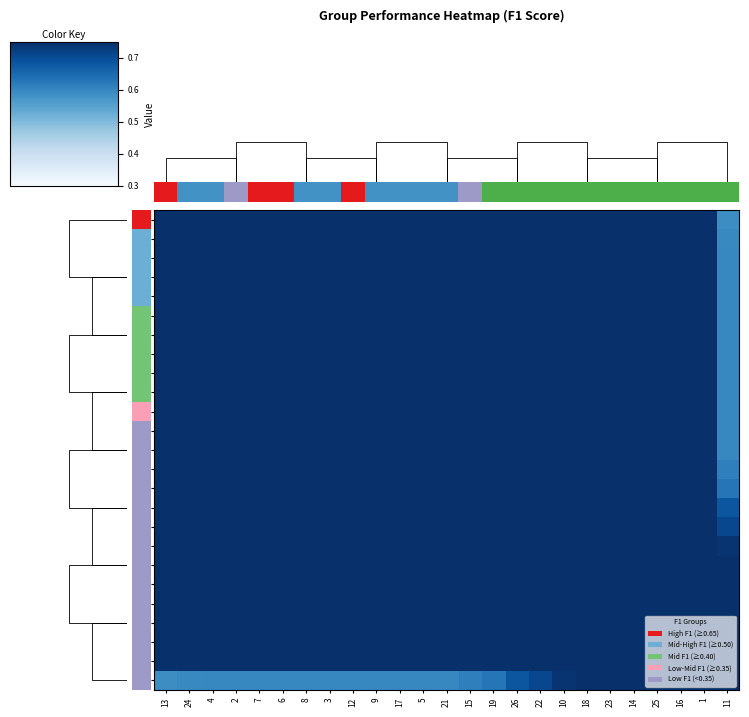

Rank the series at 4 from lowest to highest value.

11, 1, 16, 25, 14, 23, 18, 10, 22, 26, 19, 15, 13, 24, 4, 2, 7, 6, 8, 3, 12, 9, 17, 5, 21